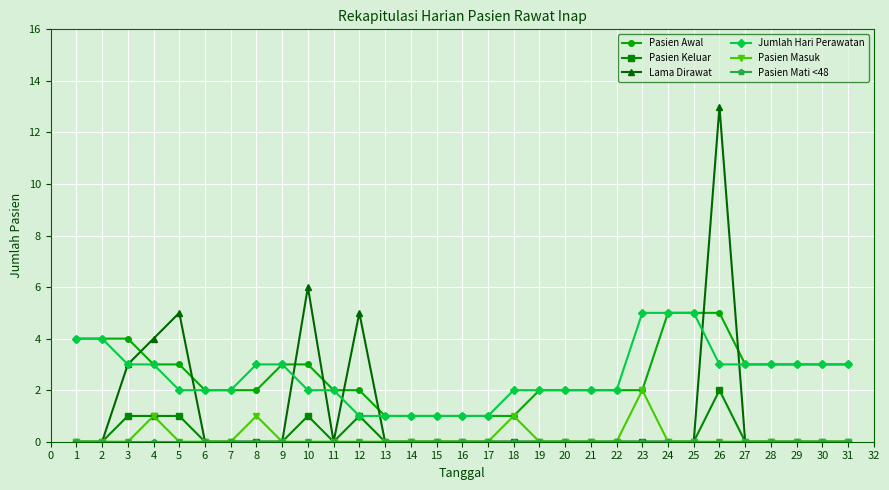

Between which two adjacent categories do Lama Dirawat and Pasien Awal first intersect?

3 and 4